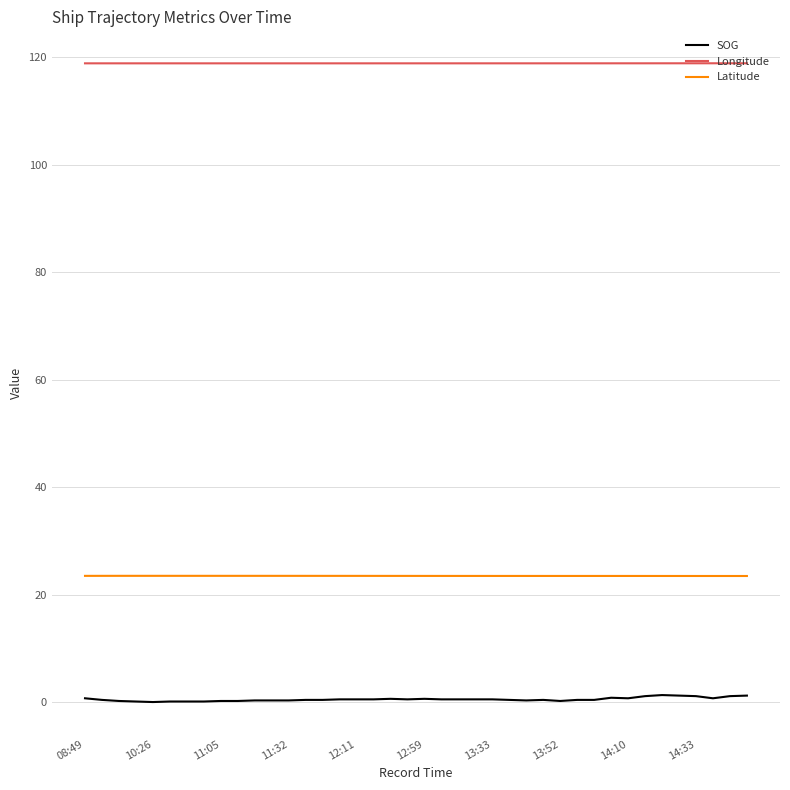

At how many categories does at least one series exceed 92?

40